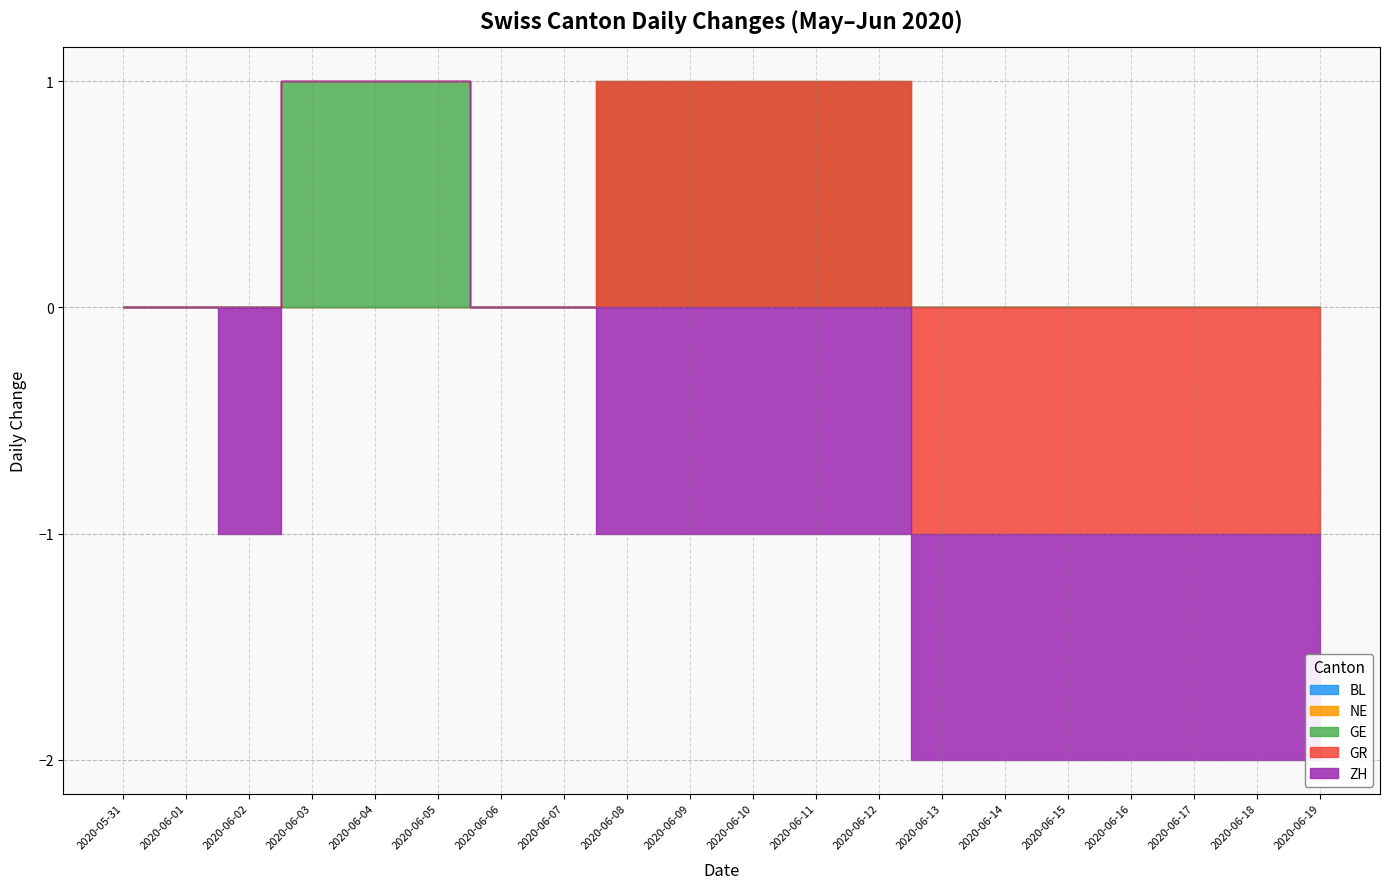

How many lines are shown in the chart?

5